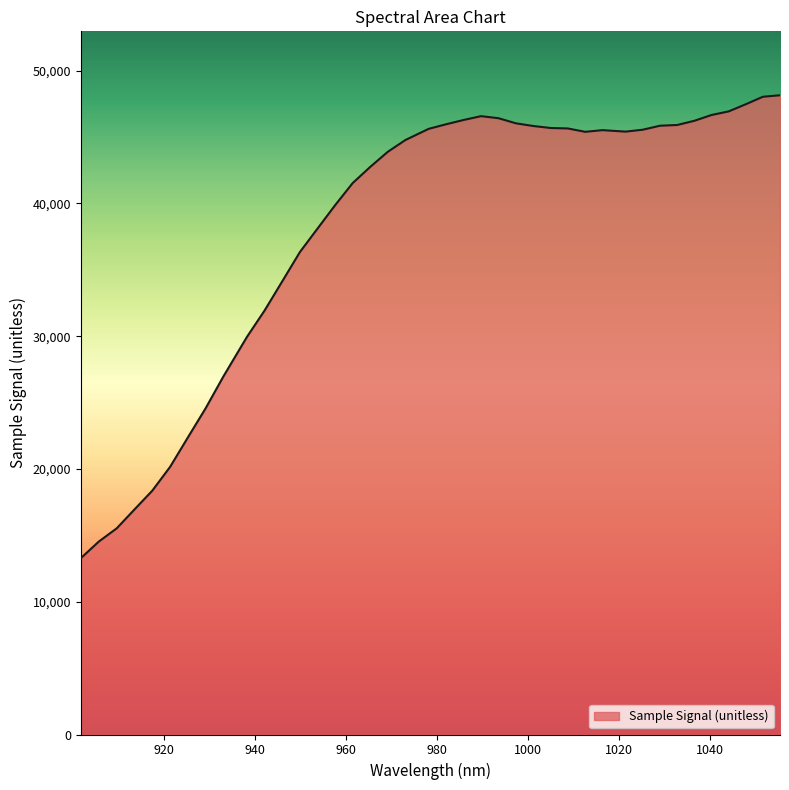

What is the difference between the maximum and minimum values?

34856